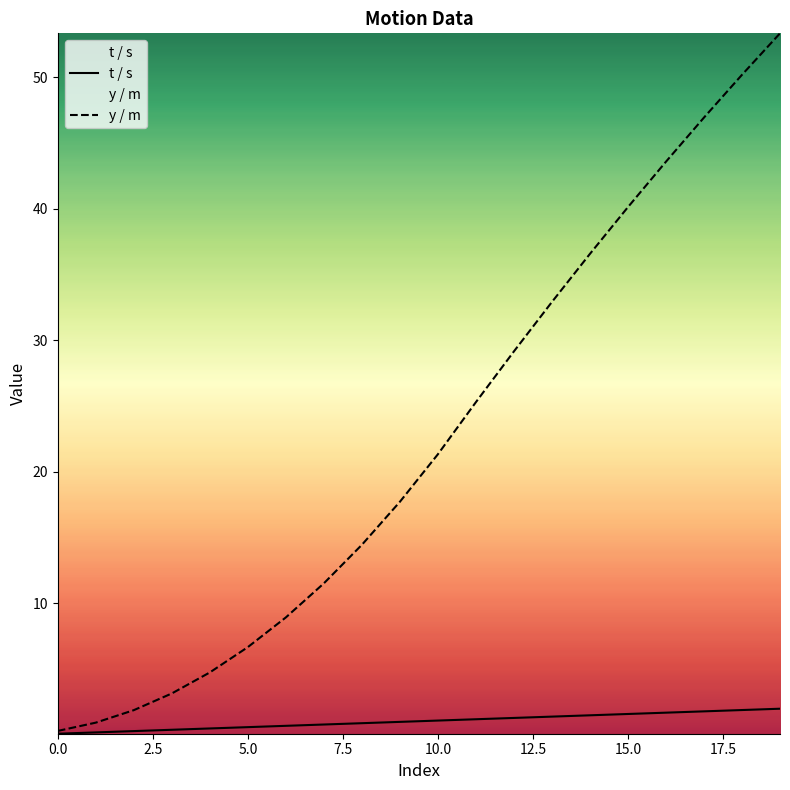

List the series in order of their peak value, highest first.

y / m, t / s